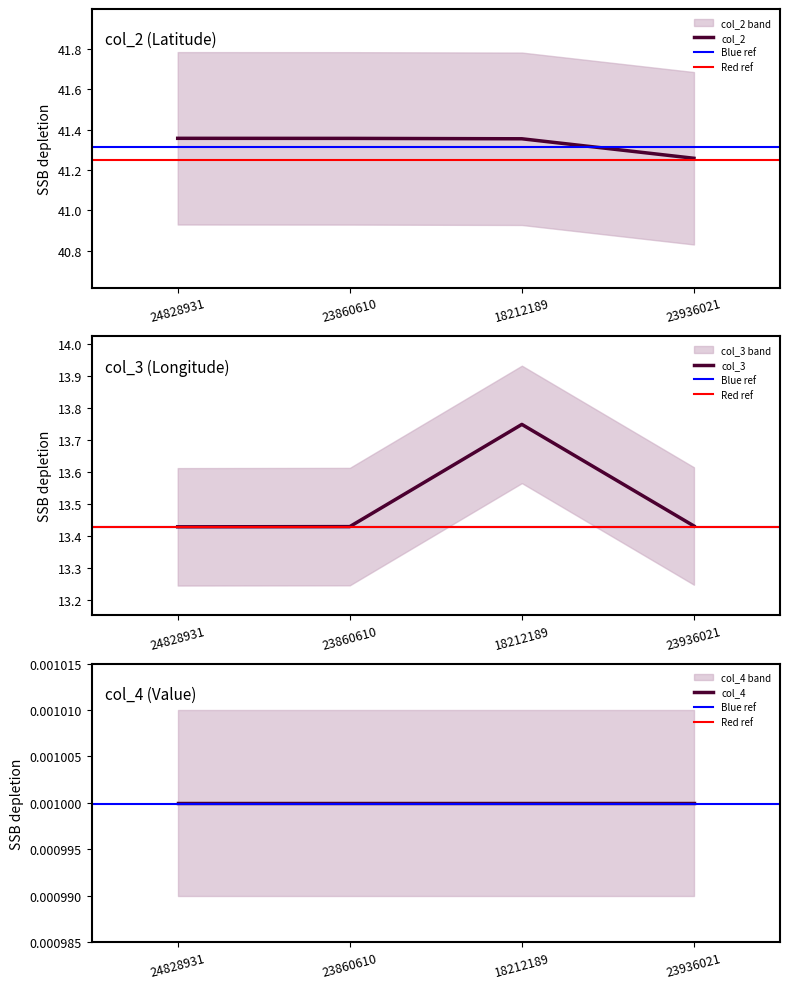

What is the sum of all col_2 values?

165.3